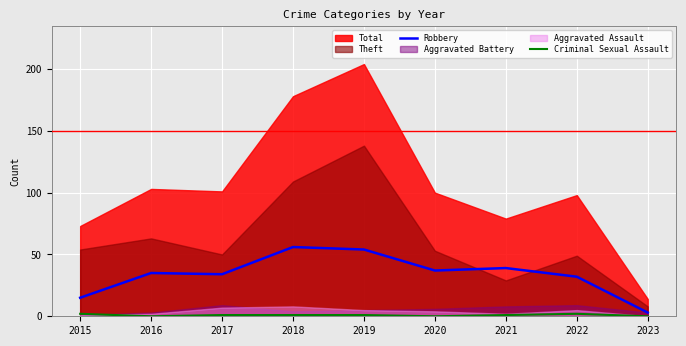

The Robbery series shows 32 at 2022. True or false?

True